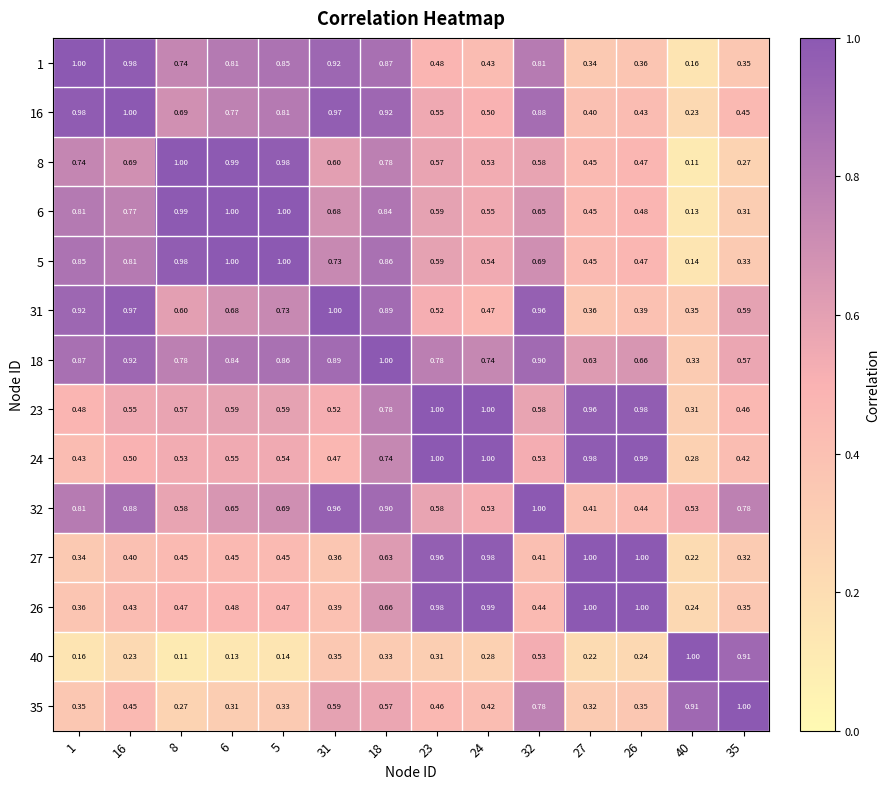

Is the value of 23 at 6 greater than the value of 35 at 32?

No